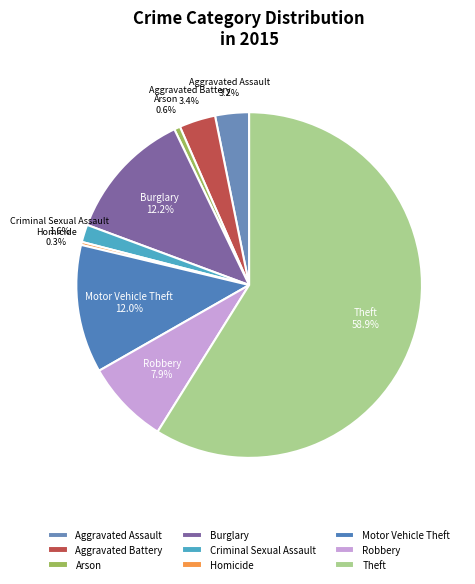

Combined, do Robbery and Aggravated Assault account for over 50%?

No